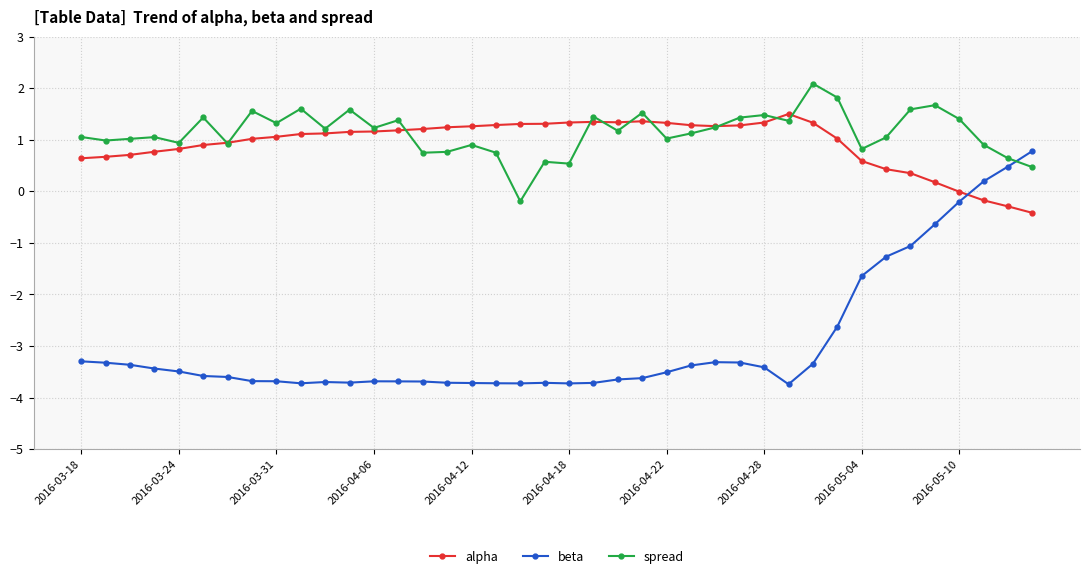

Which series ends up on top after the final intersection of spread and alpha?

spread